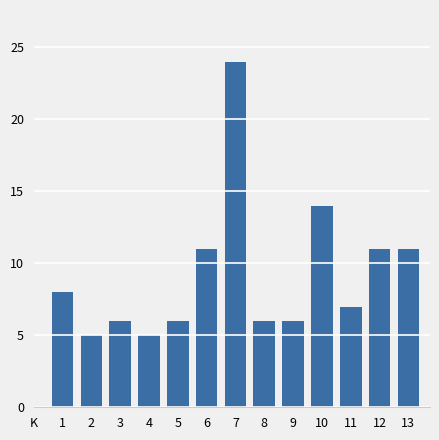

Reading left to right, list all the values displayed in this chart.

8	5	6	5	6	11	24	6	6	14	7	11	11